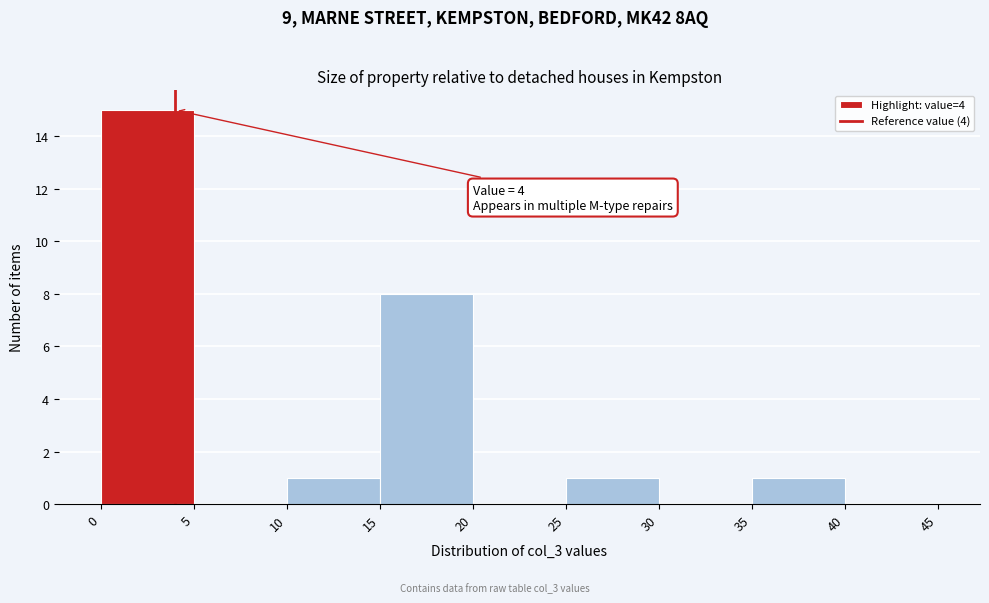

Which range on the x-axis has the tallest bar?

0 to 5